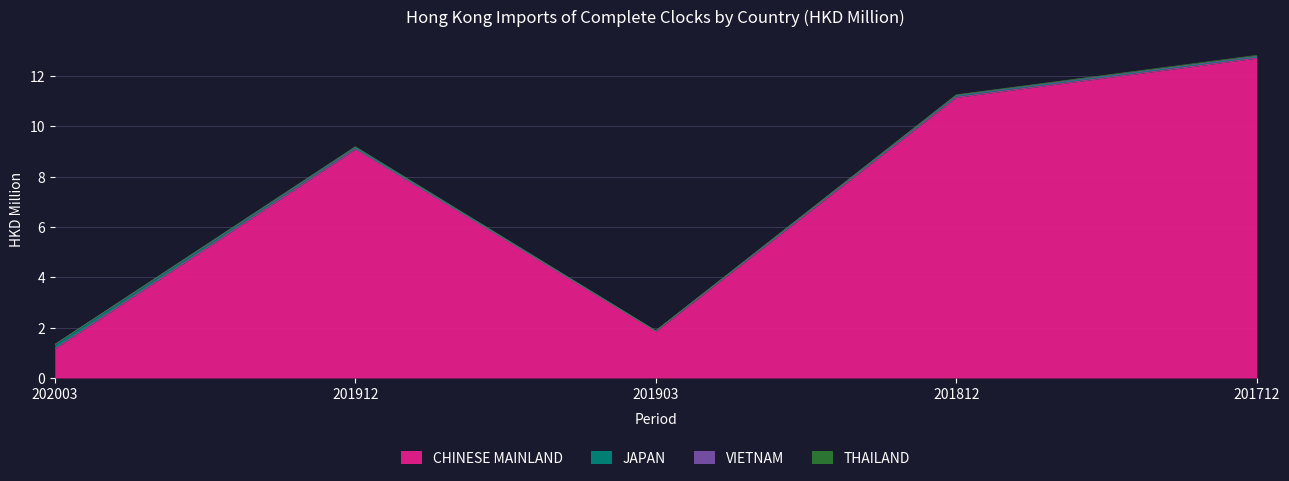

The VIETNAM series shows 12.8 at 201712. True or false?

True